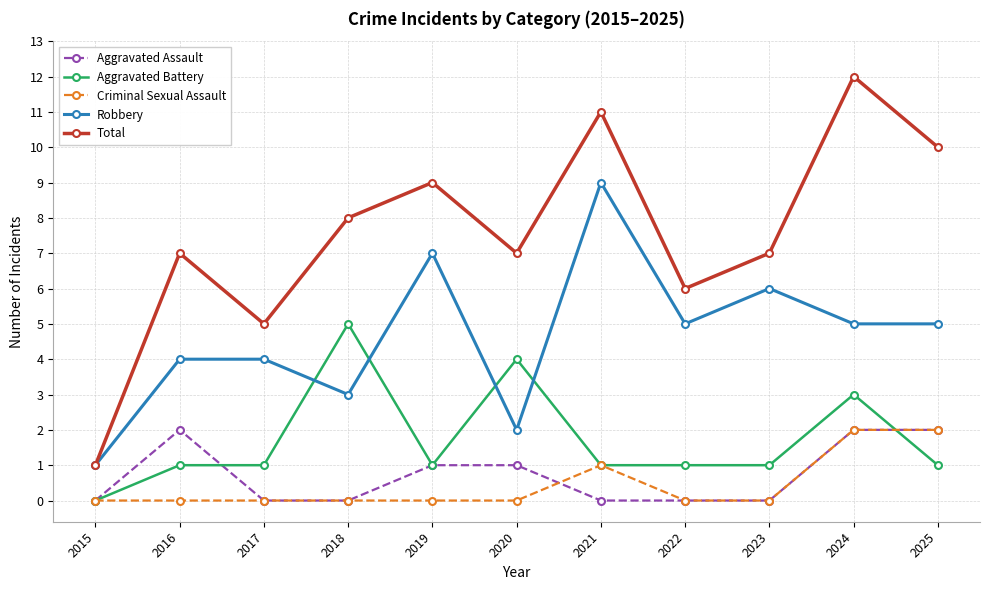

Between 2018 and 2024, which series saw the biggest shift?

Total